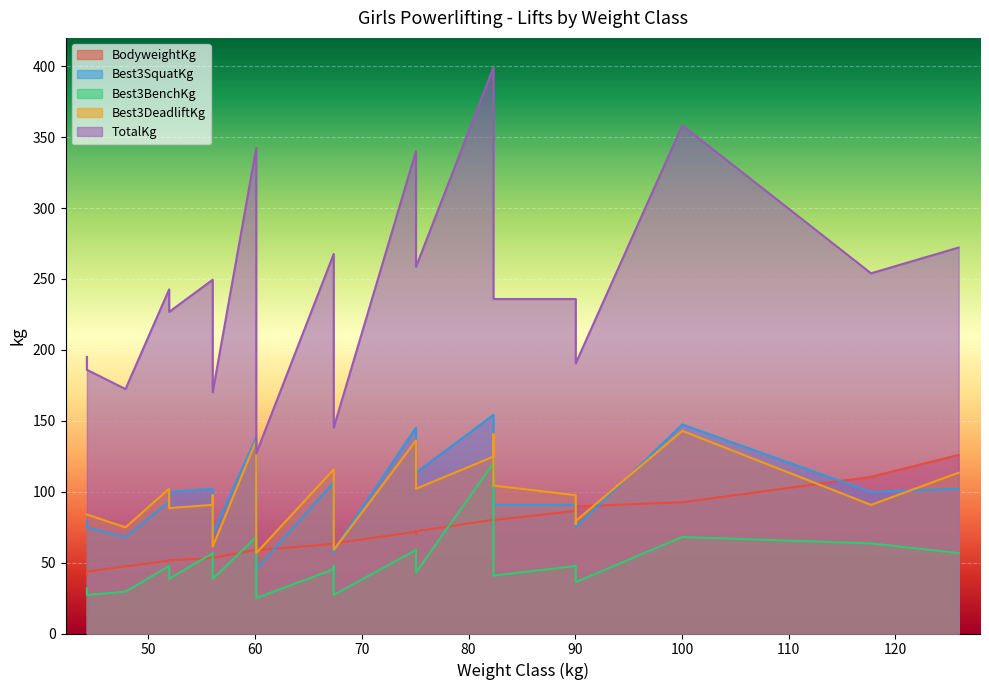

Rank the series at 60.1-4 from lowest to highest value.

Best3BenchKg, BodyweightKg, Best3DeadliftKg, Best3SquatKg, TotalKg